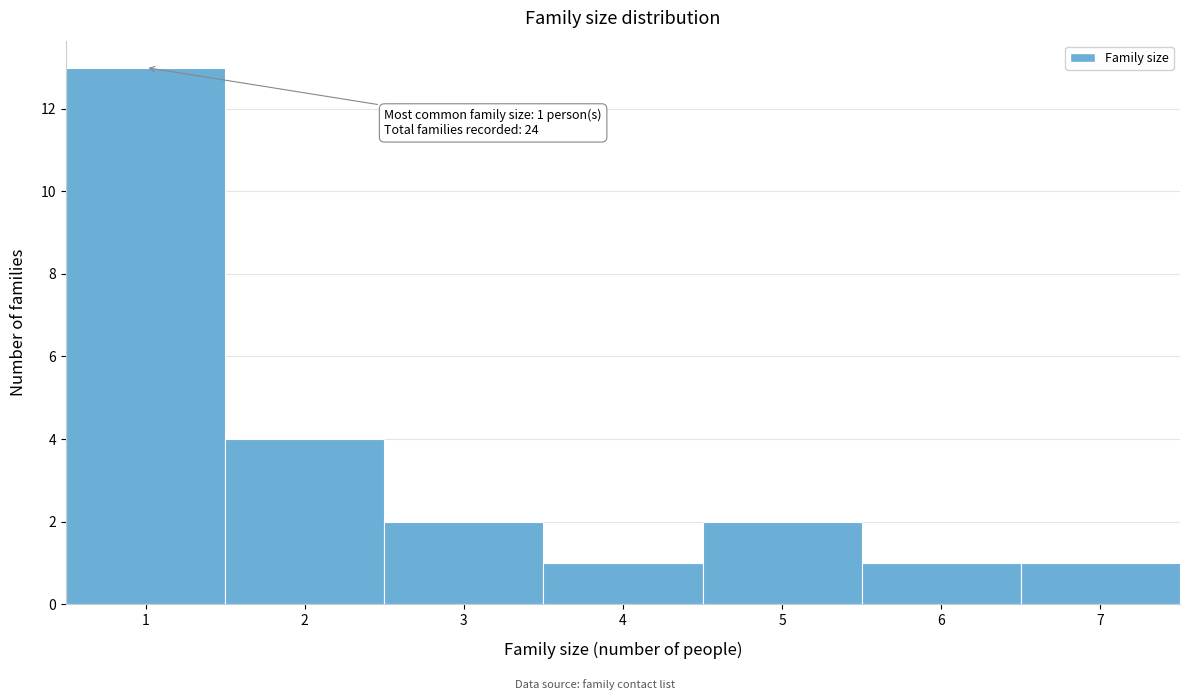

Which range on the x-axis has the tallest bar?

0.5 to 1.5